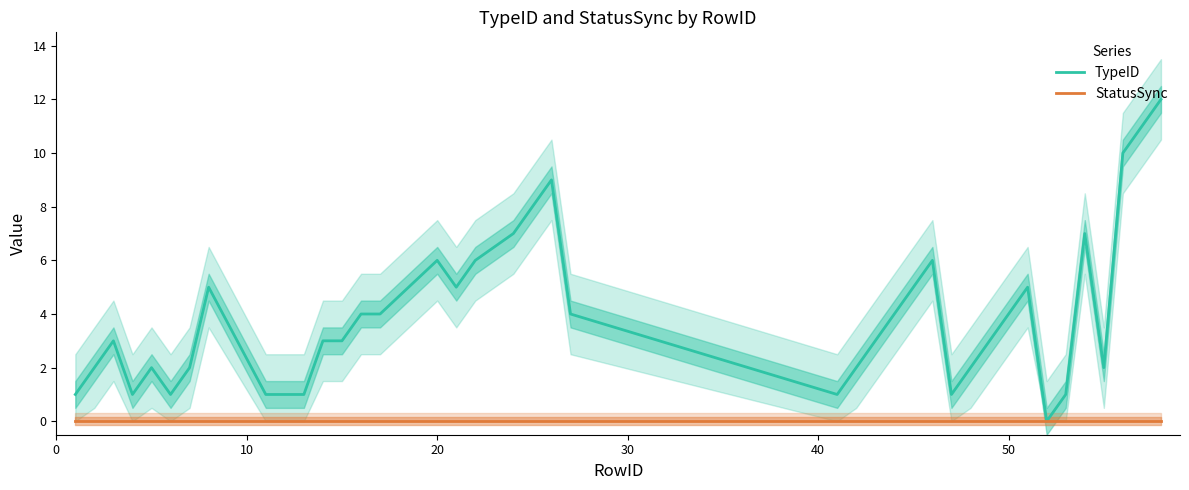

What is the difference between the maximum and minimum values in the TypeID series?

12